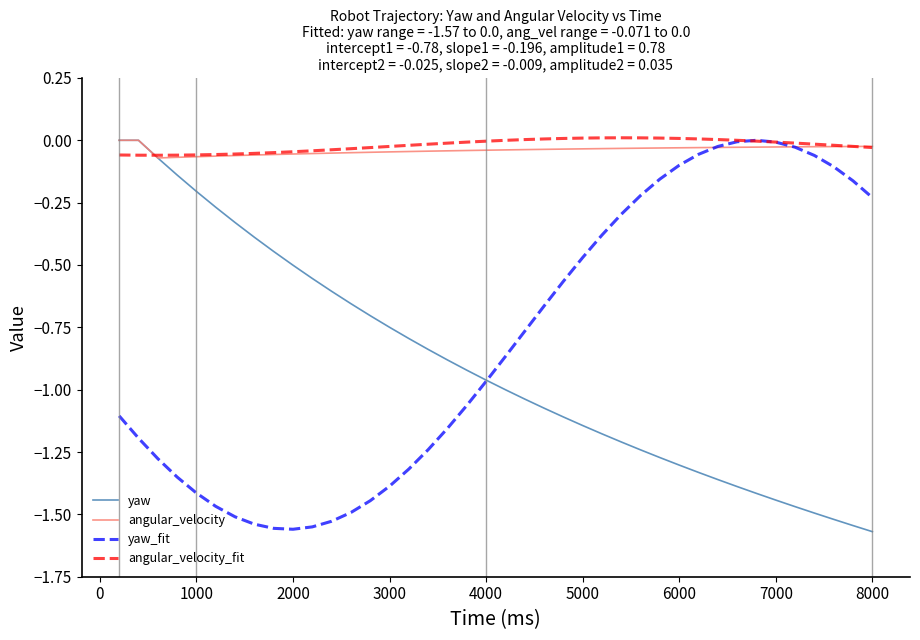

The value of yaw_fit at 6000 is -0.1. True or false?

True